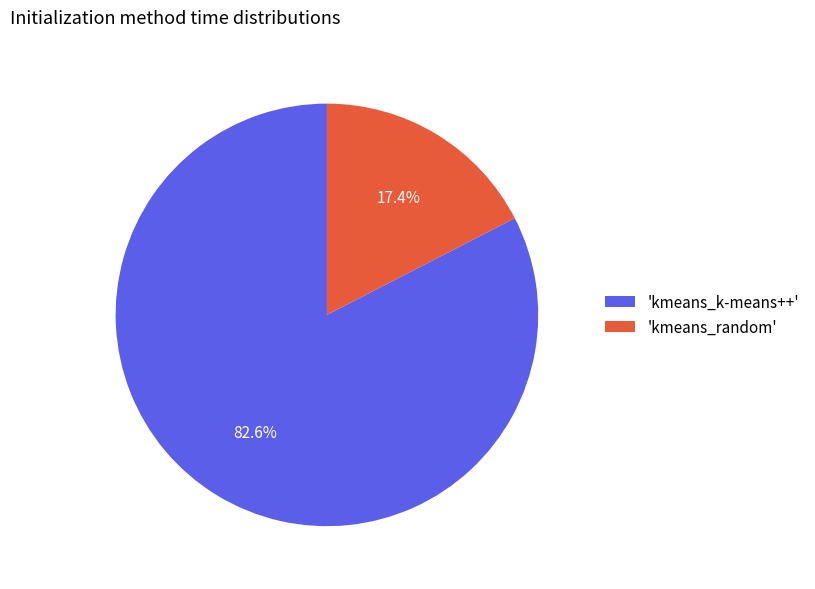

Which category accounts for the majority?

'kmeans_k-means++'